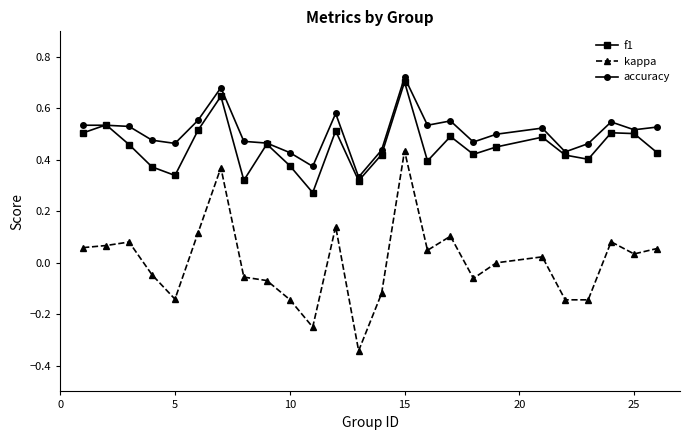

List the series in order of their peak value, highest first.

accuracy, f1, kappa